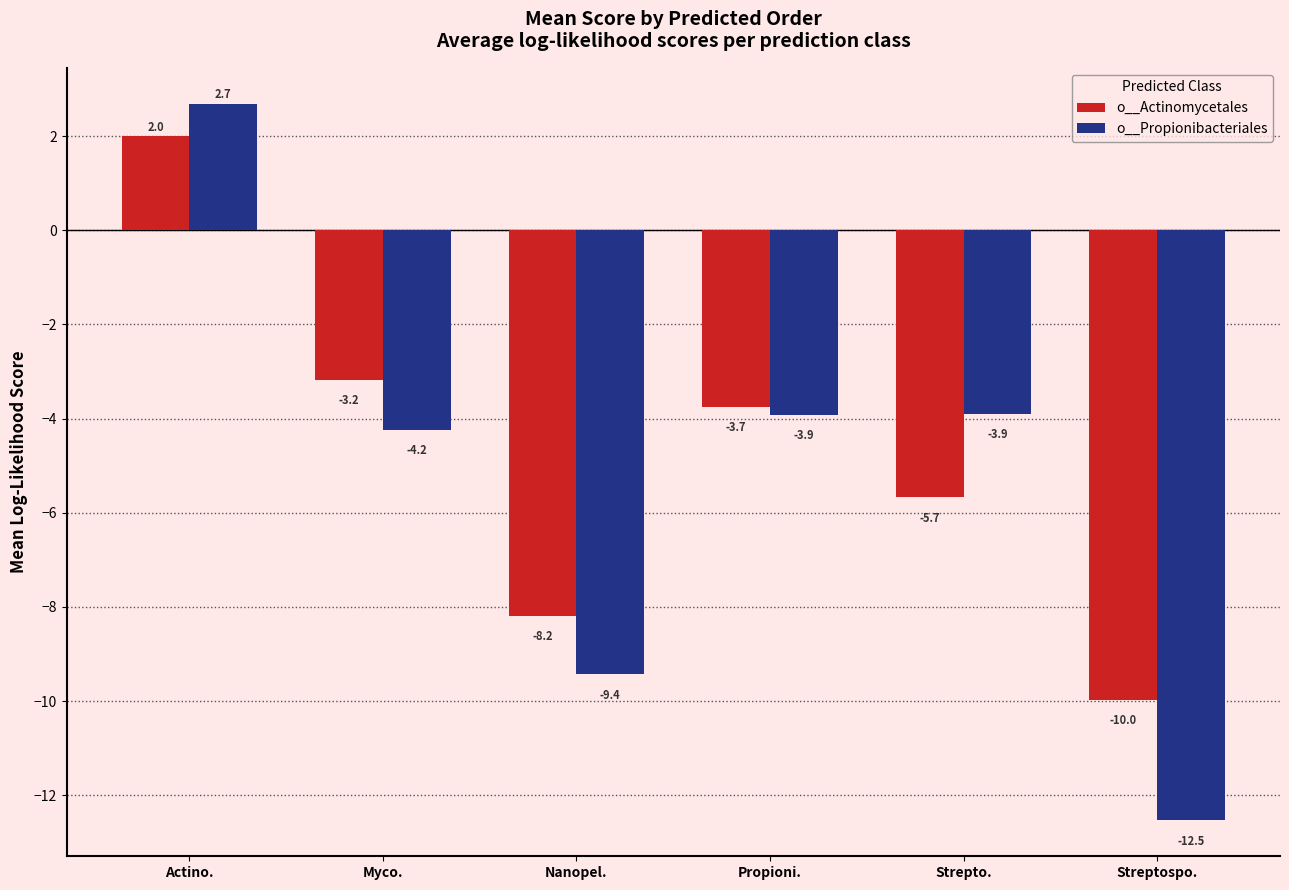

List the series in order of their peak value, lowest first.

o__Actinomycetales, o__Propionibacteriales